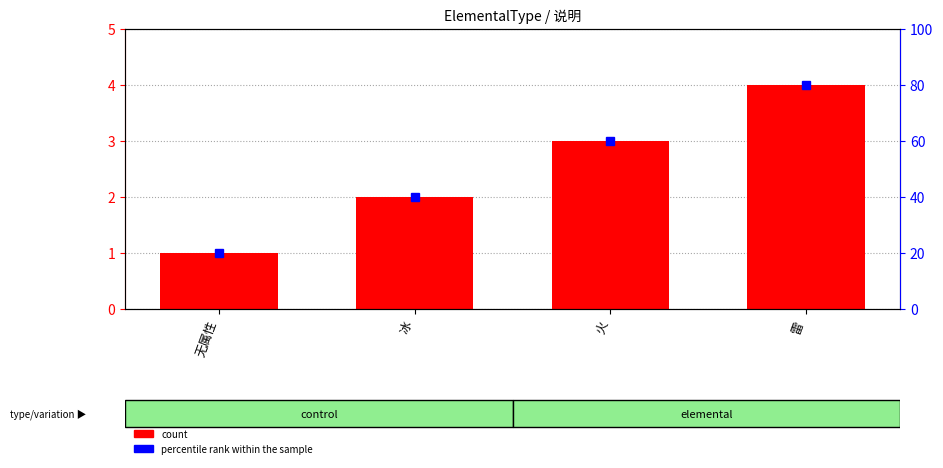

Count the (com)ElementalType values in the range 2 to 4.

3